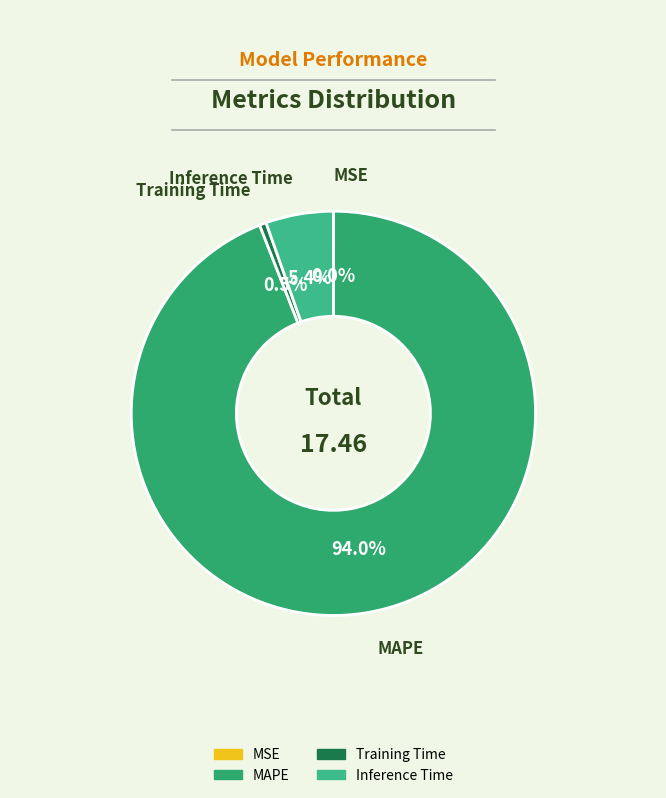

Is there a majority slice in this chart?

Yes